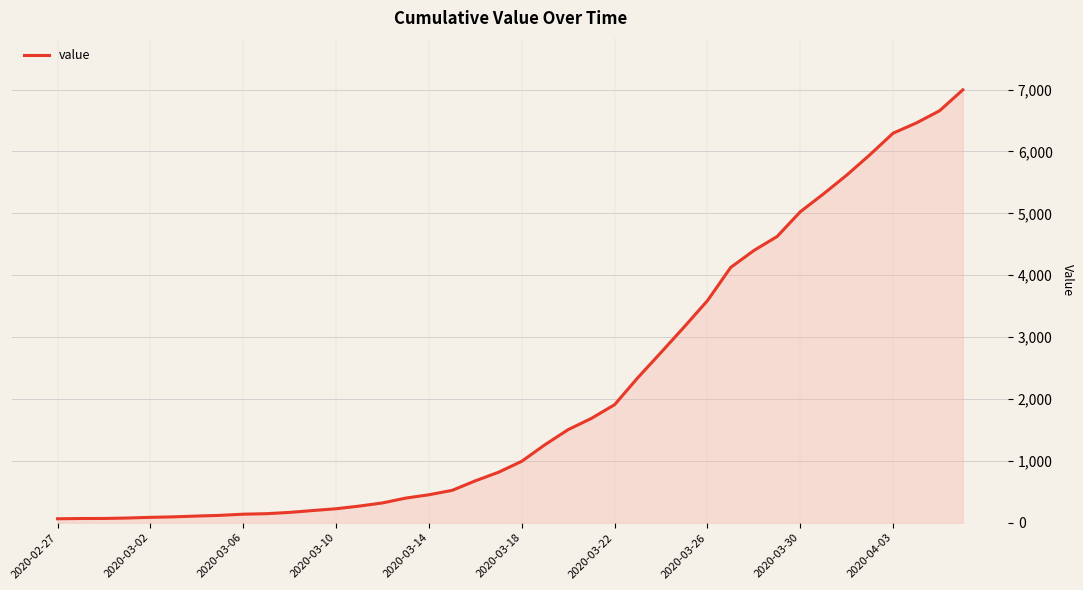

Does the chart have visible grid lines?

Yes